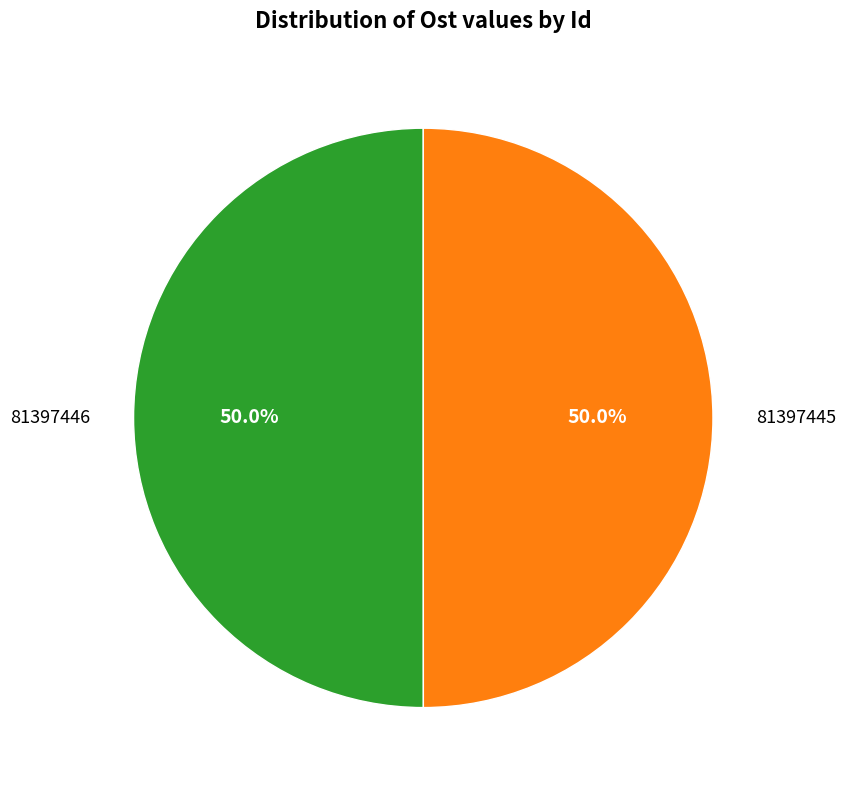

Approximately how many times larger is the value at 81397446 compared to 81397445?

1.0